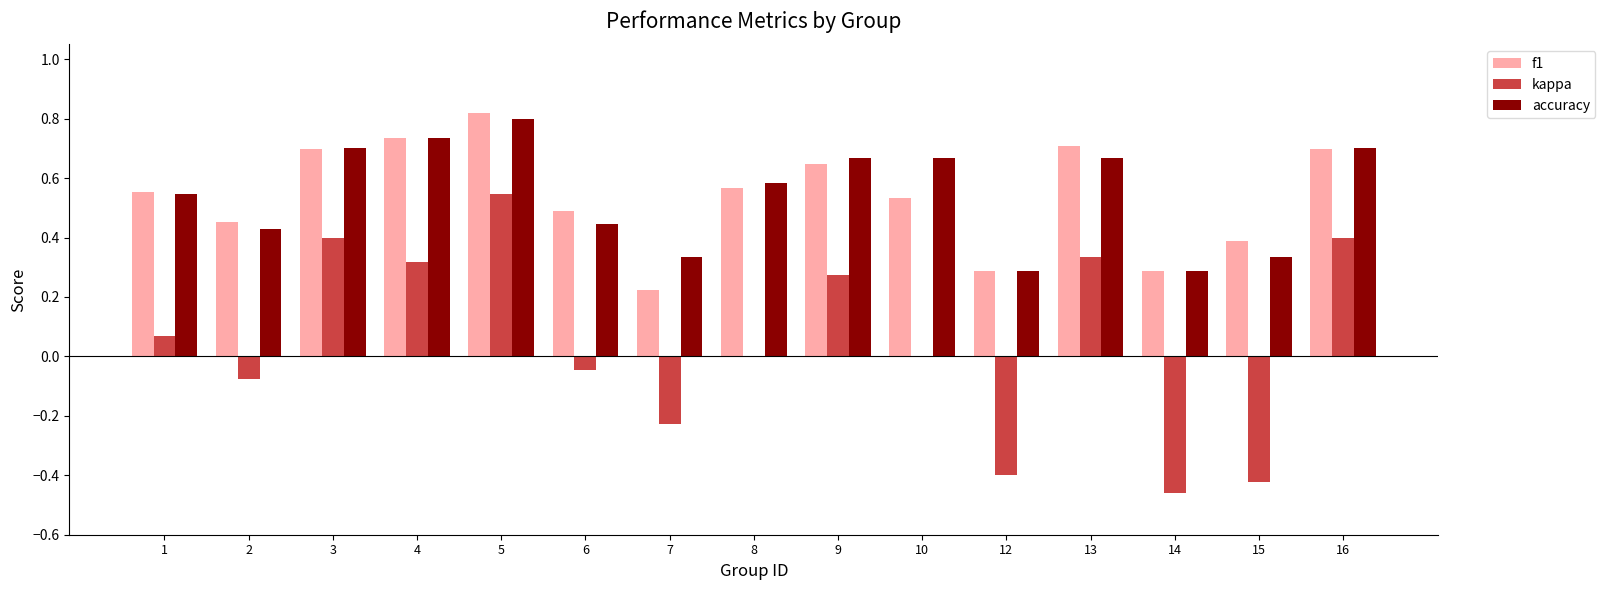

What is the sum of the accuracy values at 12 and 16?

1.0